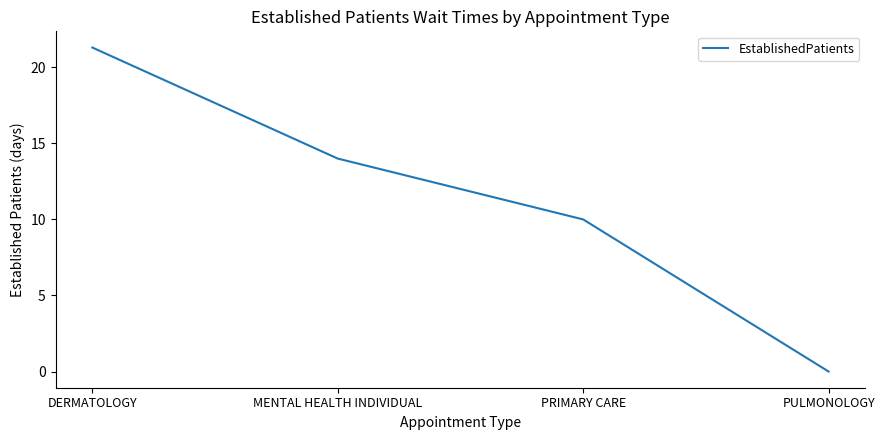

Which has a higher value, PRIMARY CARE or DERMATOLOGY?

DERMATOLOGY